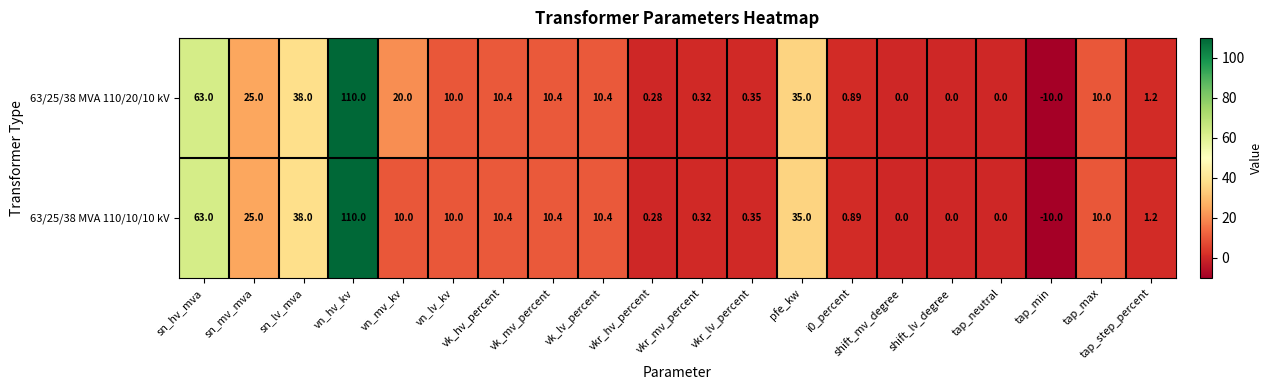

What is the total value across all series at vn_hv_kv?

220.0